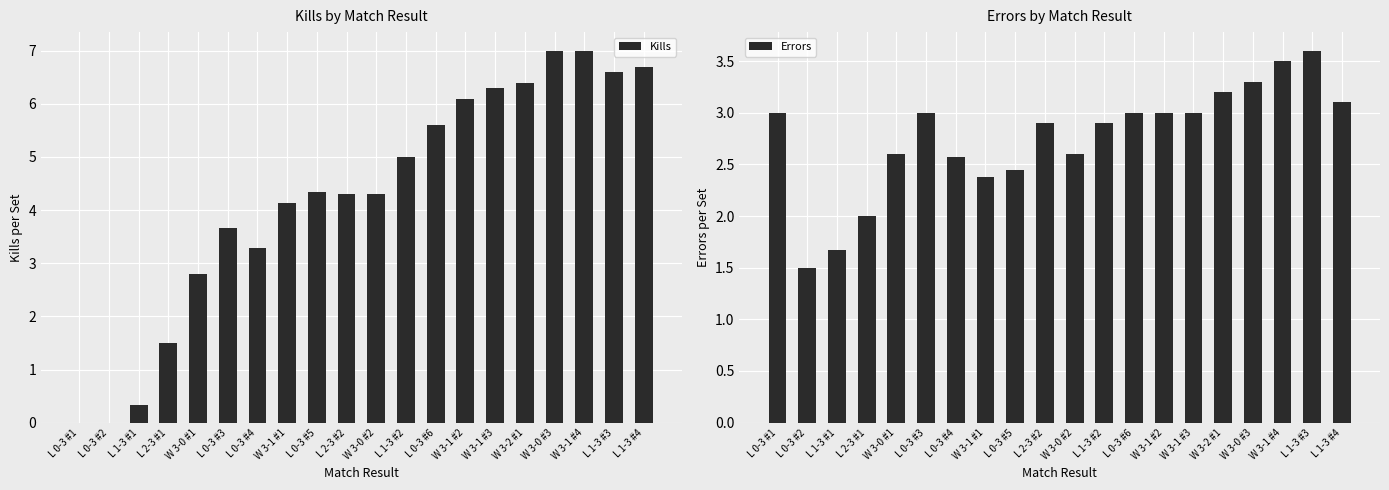

What is the sum of the Kills values at L 2-3 #2 and W 3-1 #1?

8.4